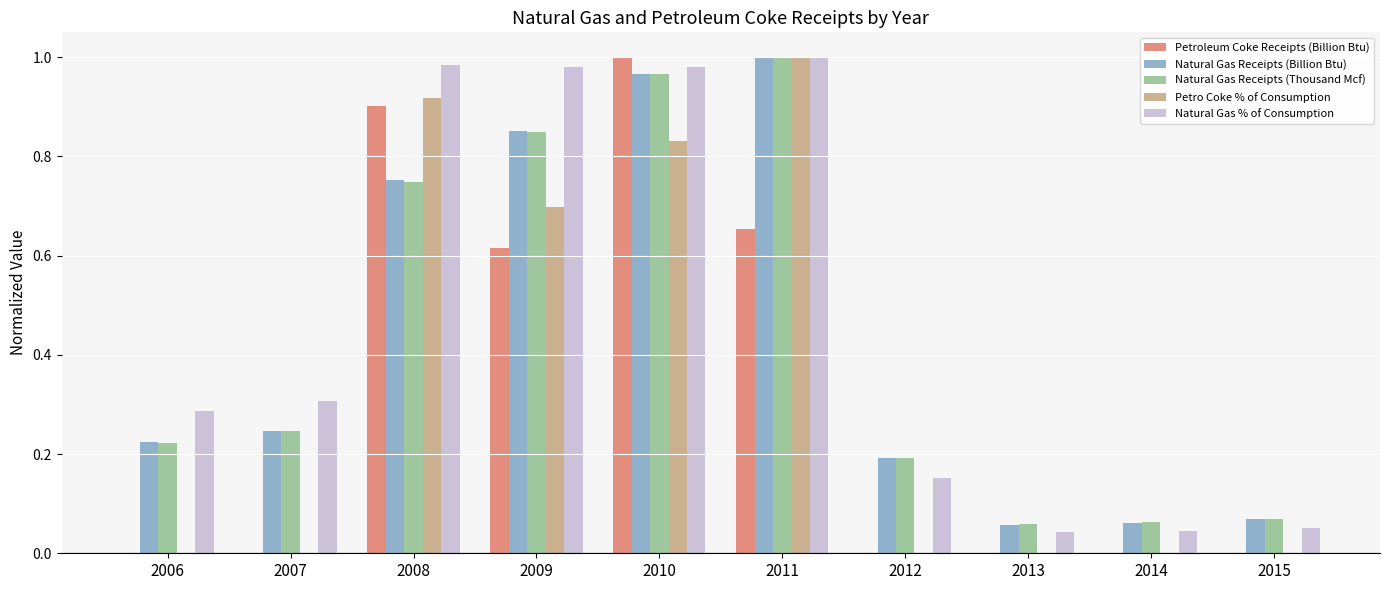

What is the sum of all Natural Gas Receipts (Thousand Mcf) values?

4.4